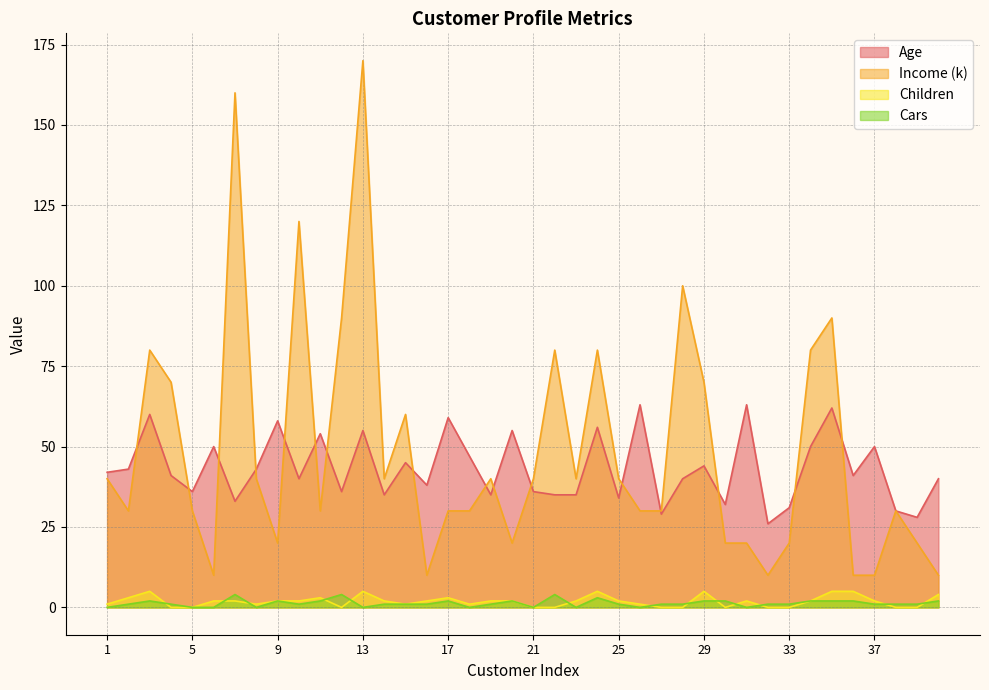

Does the chart have visible grid lines?

Yes